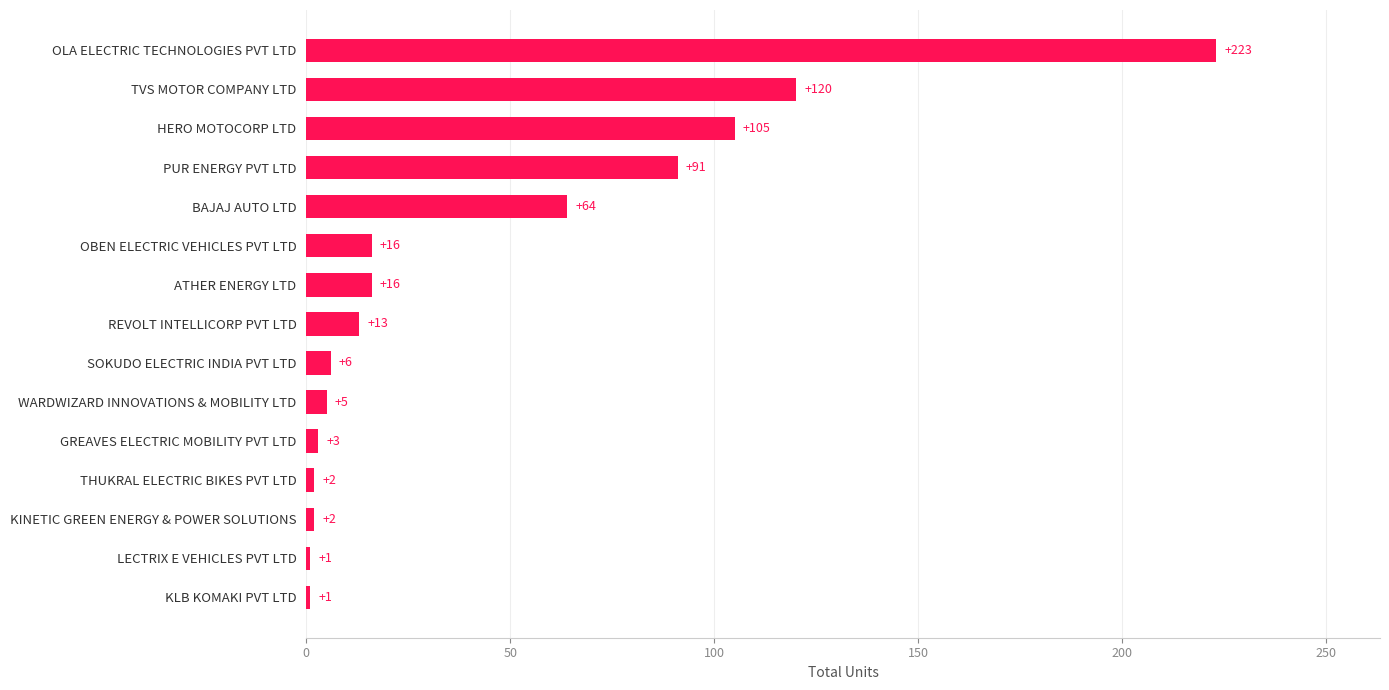

Where is the data nearest to the value 112?

HERO MOTOCORP LTD